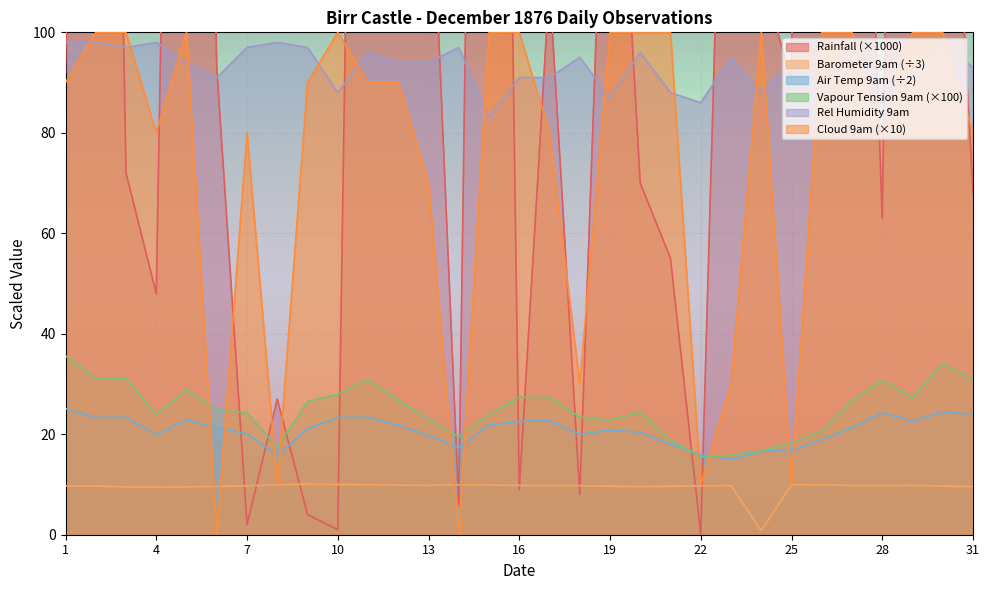

Between which two adjacent categories do Rainfall and Barometer 9am first intersect?

6 and 7